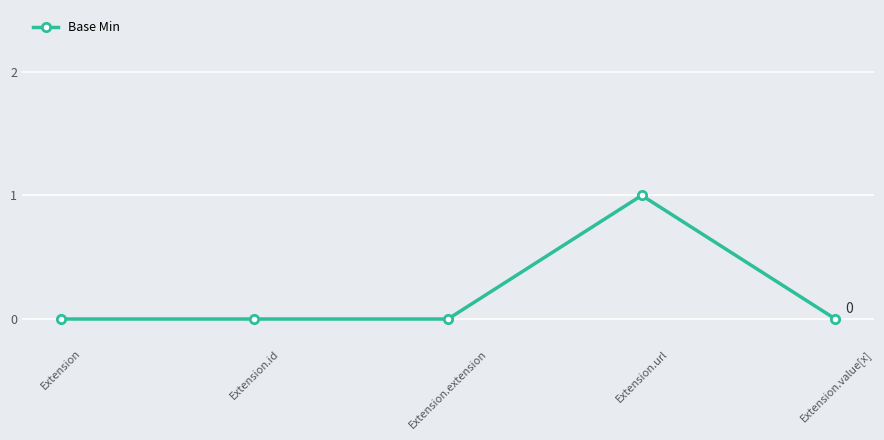

Is it true that the value at Extension.url is 1?

True